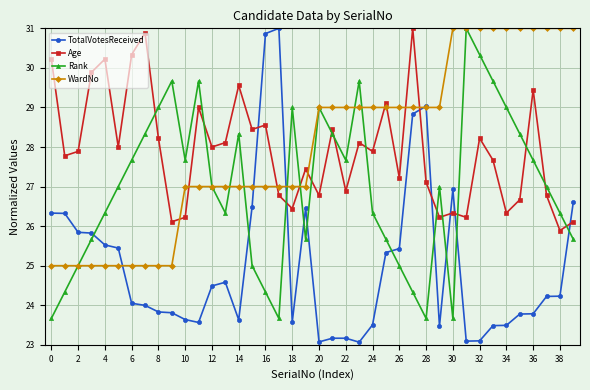

What is the minimum value shown in the chart?

23.1